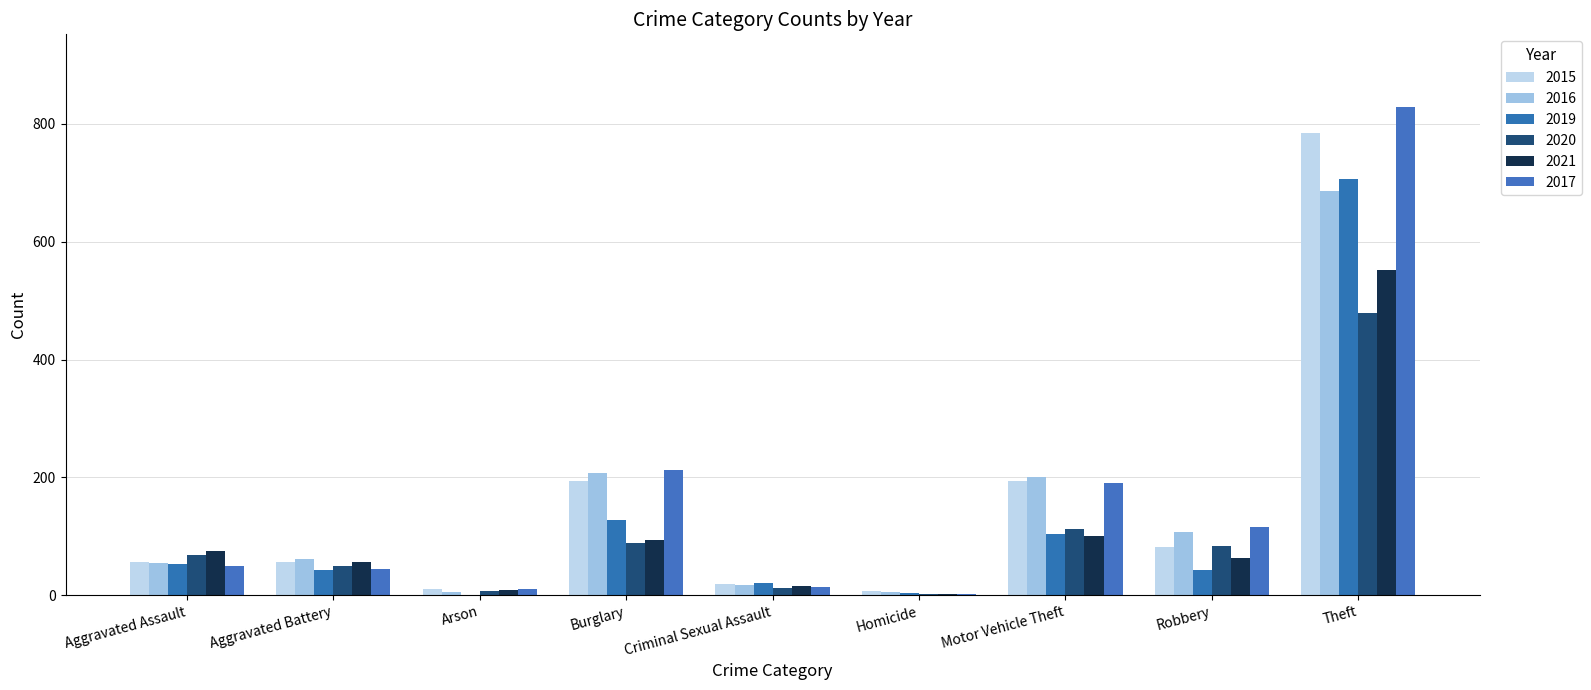

How many groups of bars are there?

9